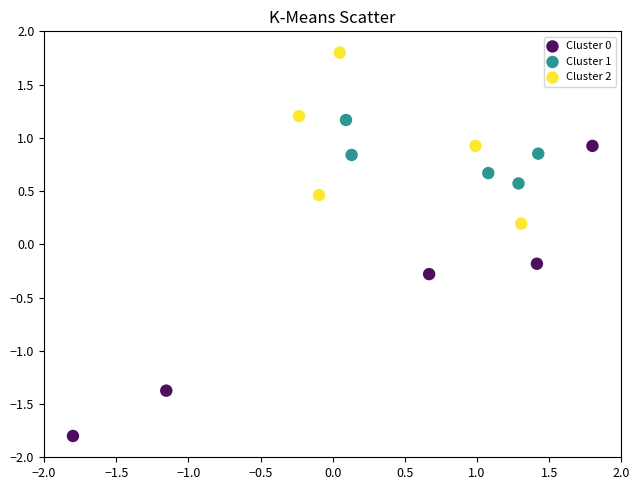

Which series has the largest Y range (max minus min)?

Cluster 0